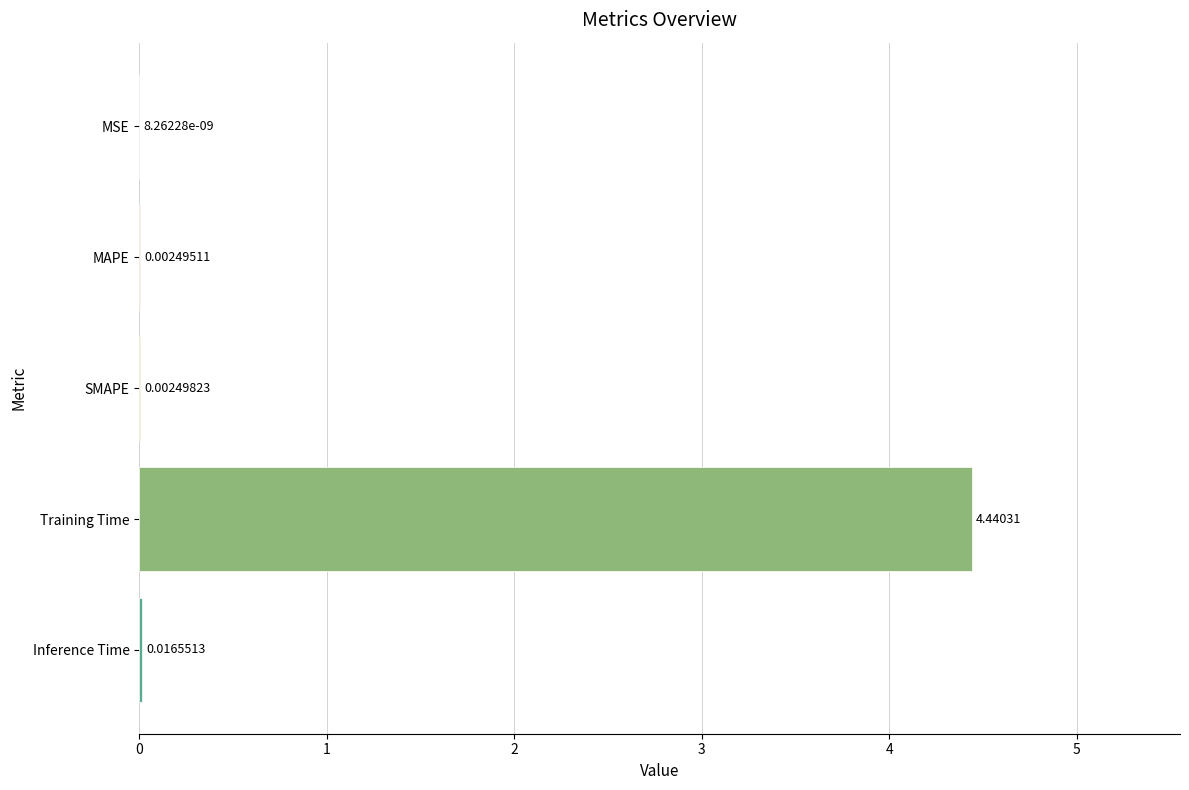

What is the change in value from MSE to Training Time?

+4.4